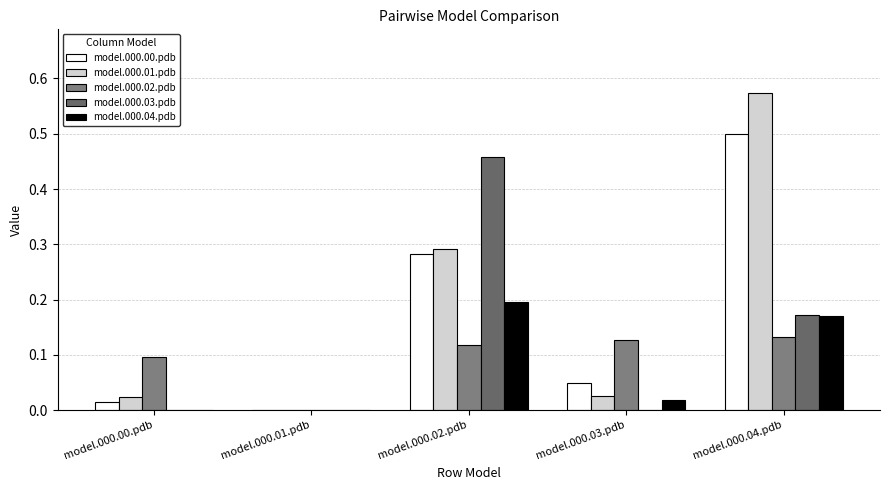

Which category has the highest value in the model.000.01.pdb series?

model.000.04.pdb